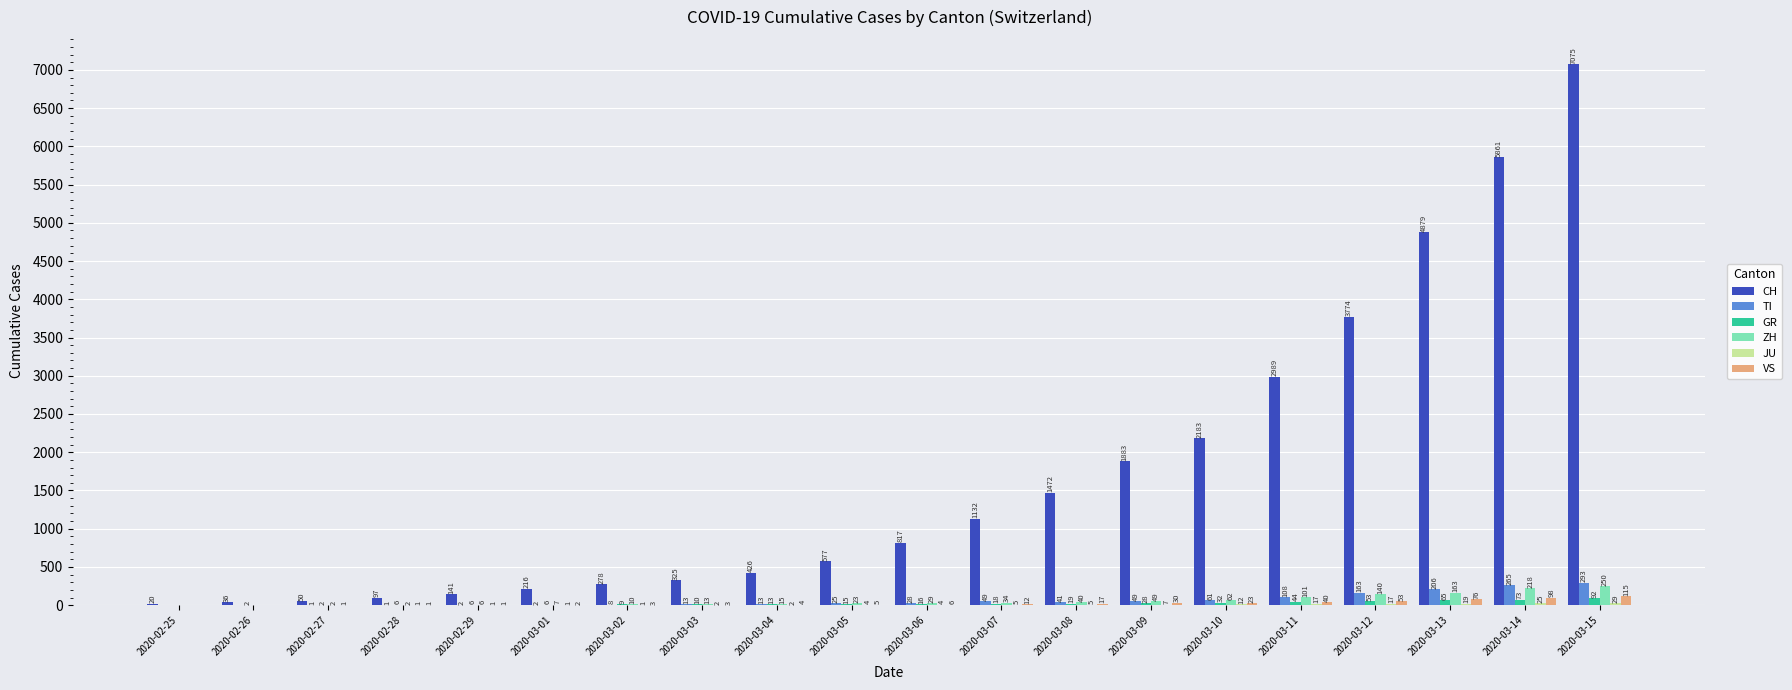

Count the number of data series in this chart.

6